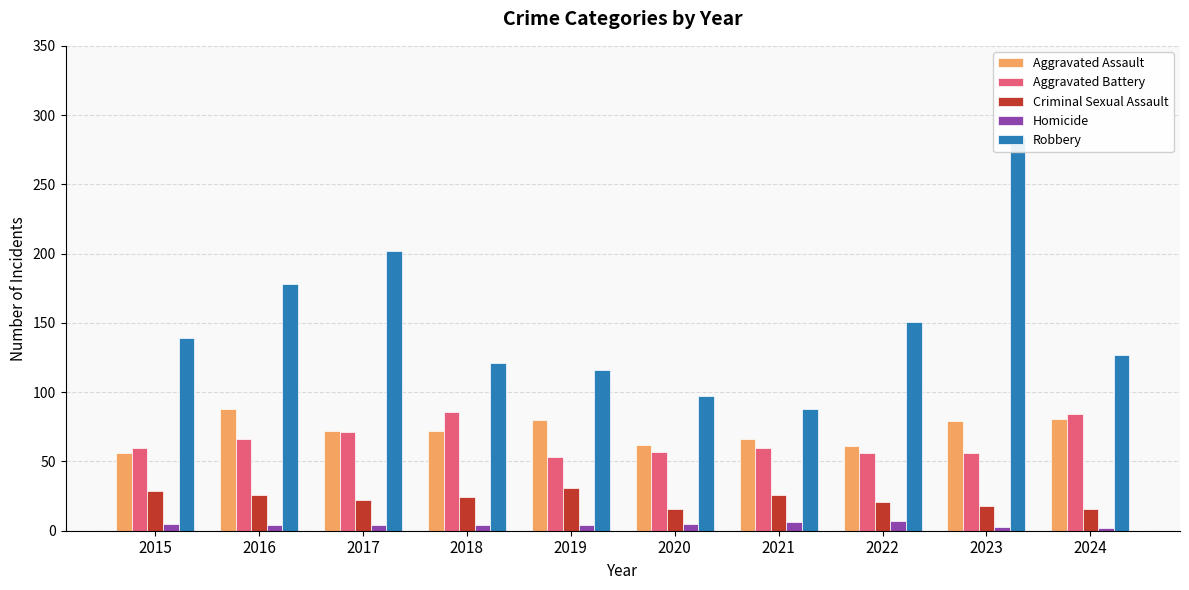

Between 2017 and 2024, which series saw the biggest shift?

Robbery